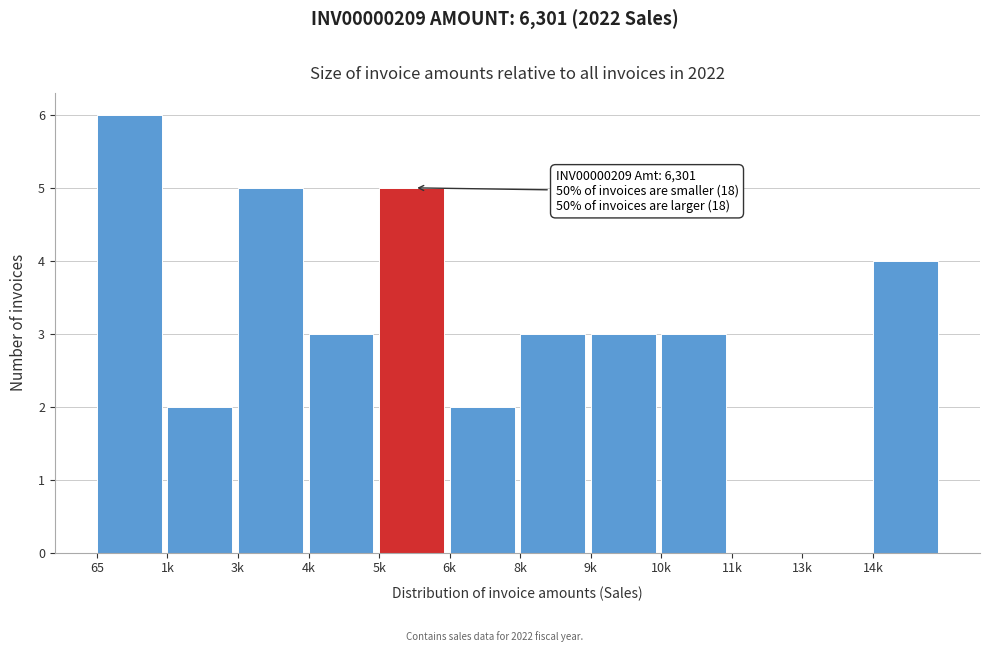

Reading left to right, extract all data points from this chart.

65=6	1k=2	3k=5	4k=3	5k=5	6k=2	8k=3	9k=3	10k=3	11k=0	13k=0	14k=4